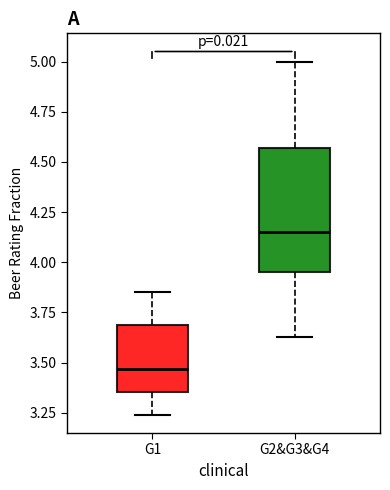

Comparing the boxes themselves (not the whiskers), which one is the tallest?

G2&G3&G4